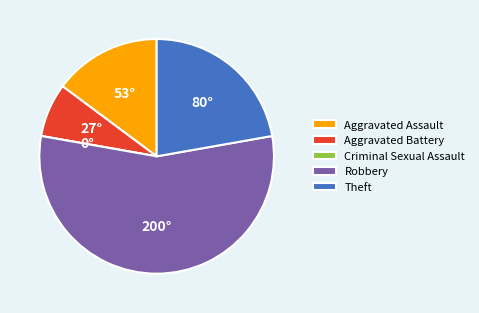

True or false: Theft accounts for 22% of the total.

True